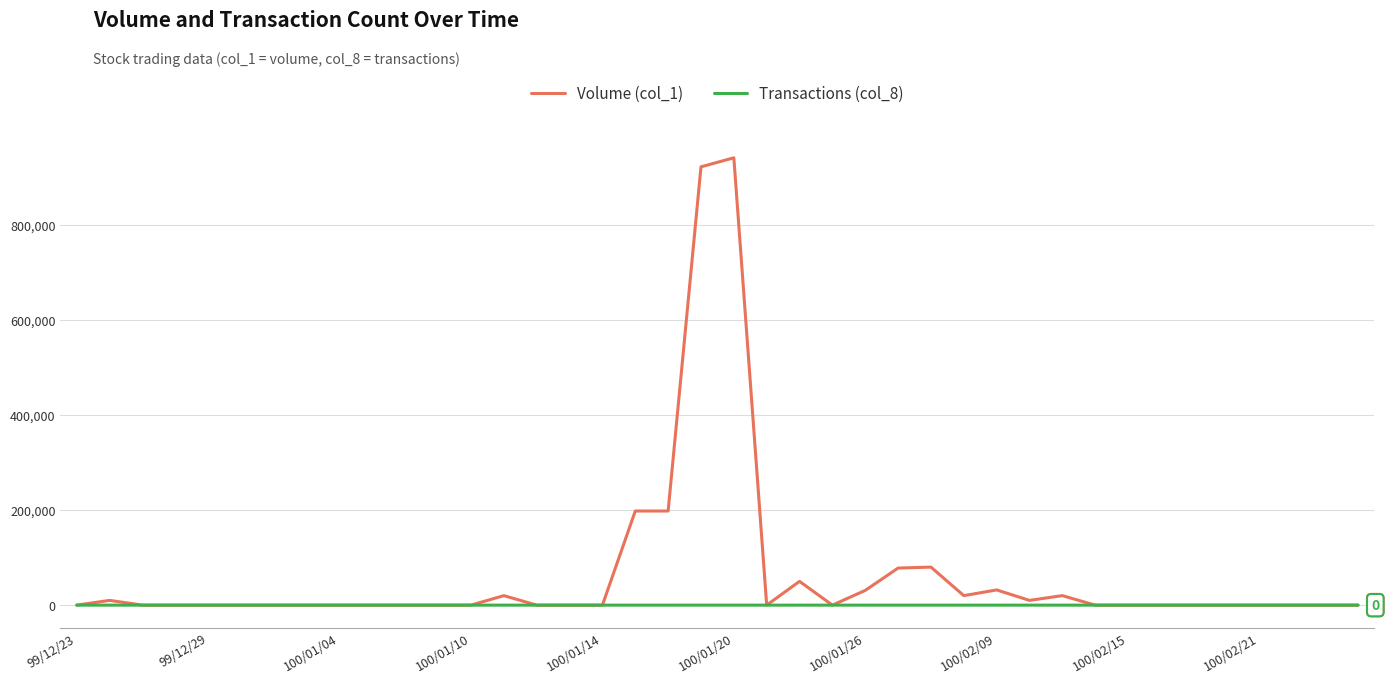

List the series in order of their overall mean, lowest first.

Transactions (col_8), Volume (col_1)